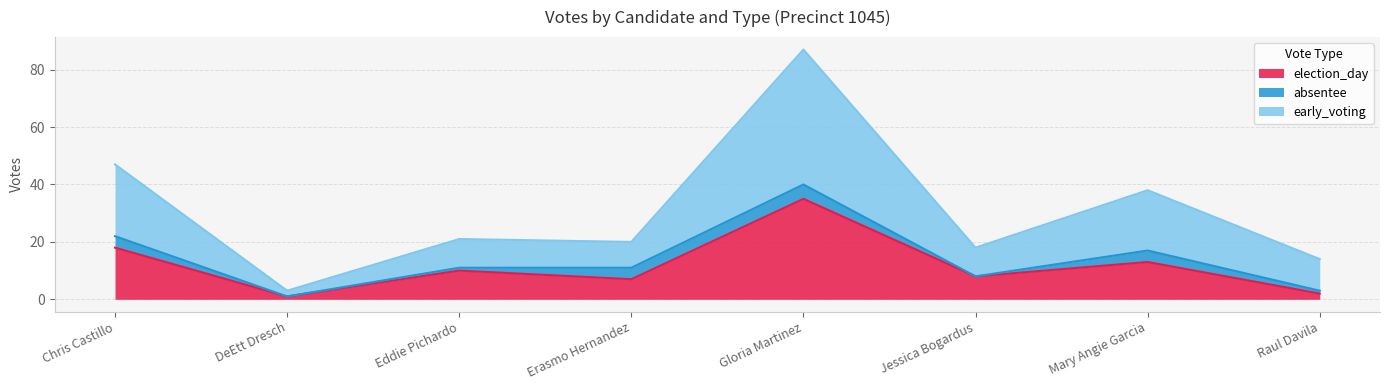

Which category has the lowest value in the early_voting series?

DeEtt Dresch